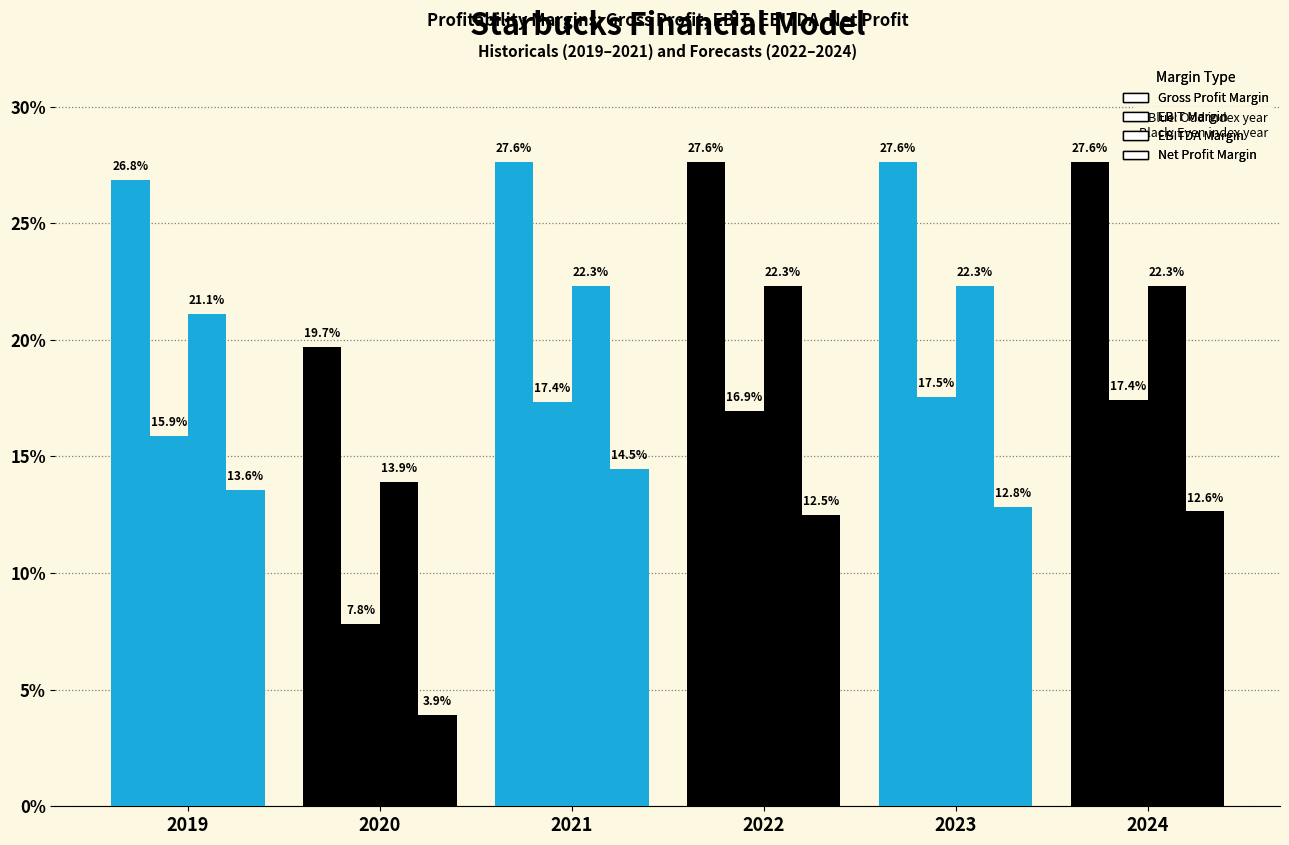

What is the average value of the Net Profit Margin series?

0.1